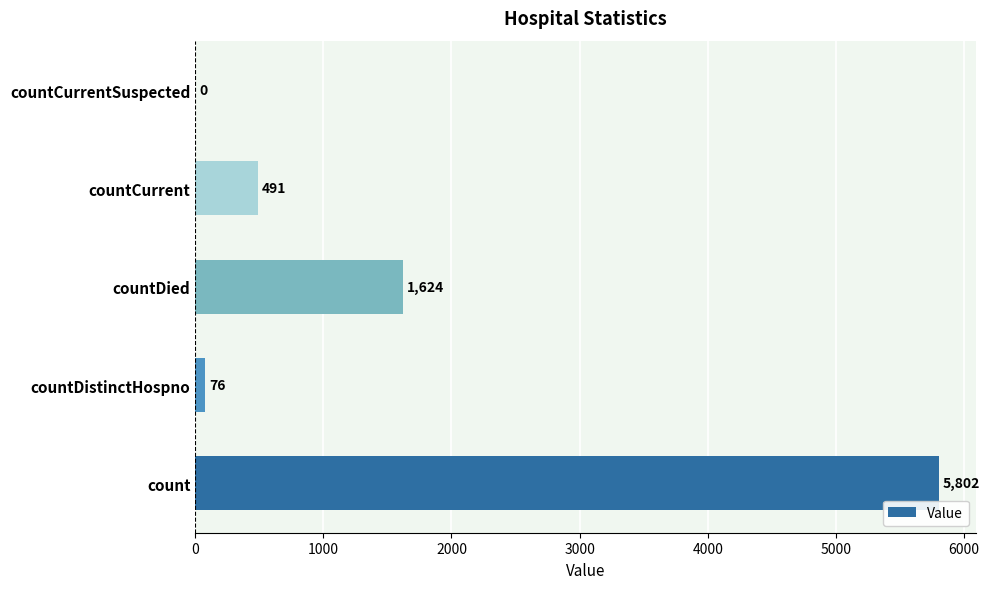

What is the sum of all values?

7993